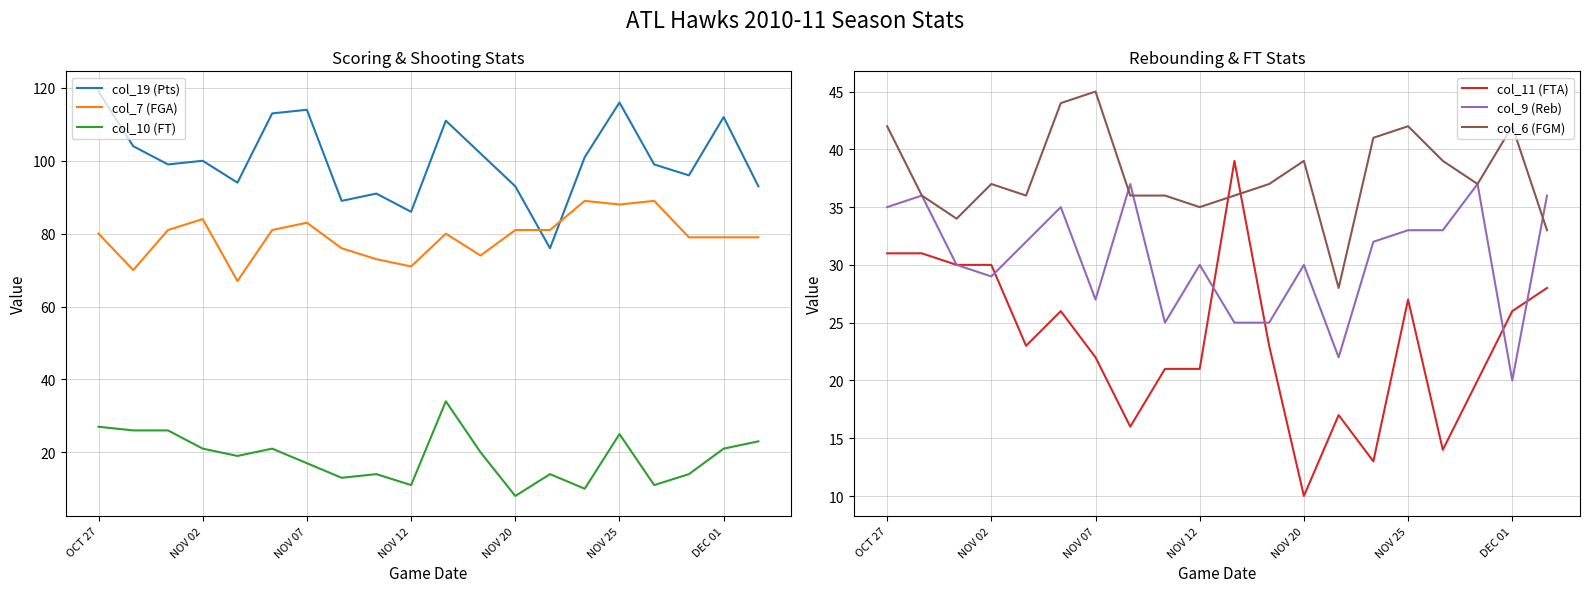

In col_6 (FGM), how many points are higher than both neighbors (excluding endpoints)?

5